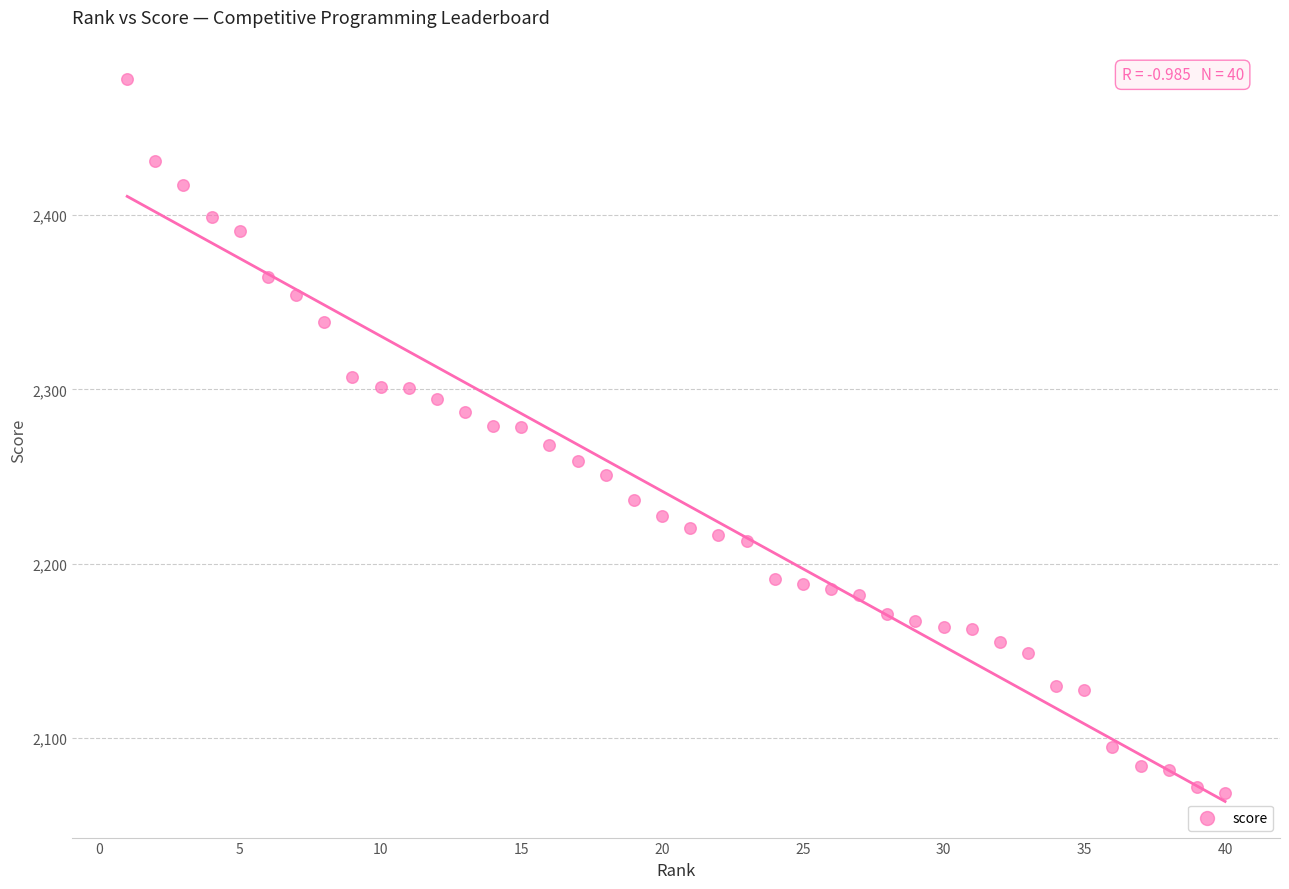

What is the range of Y values (max minus min)?

409.9